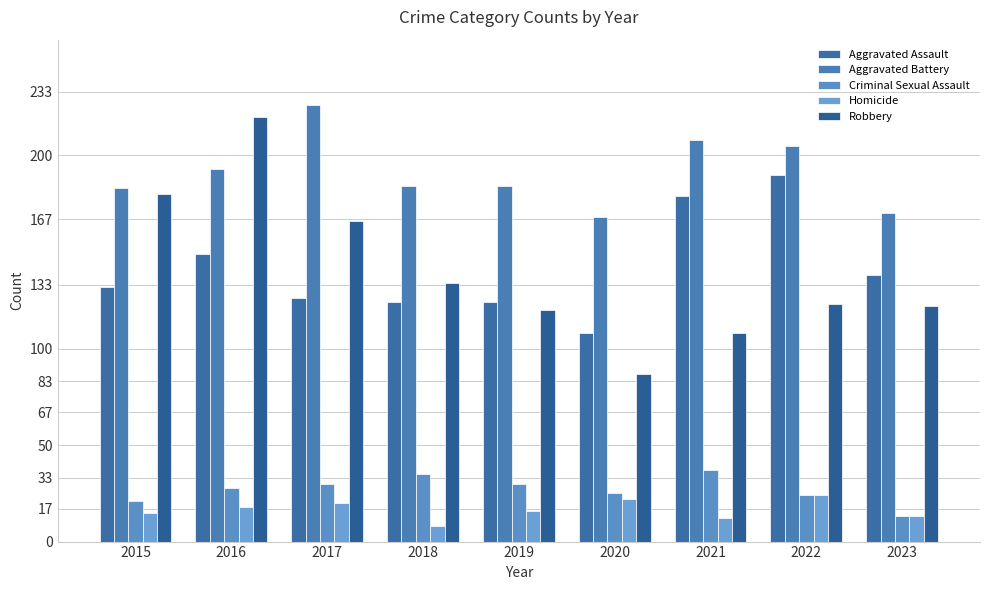

Does the chart contain any negative values?

No